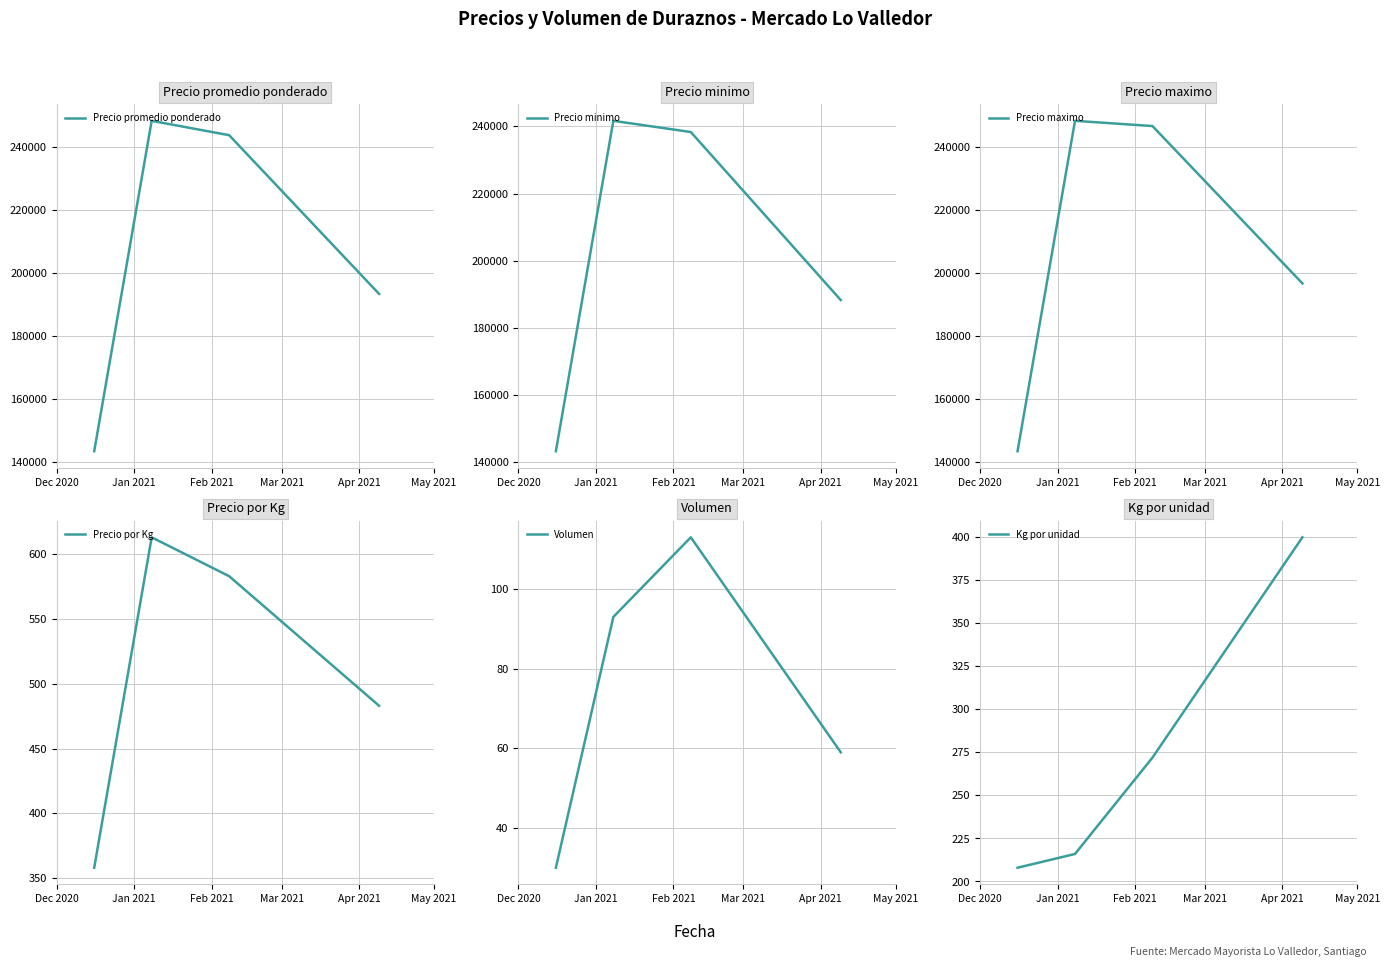

How many data points in Precio minimo are above 238333?

1